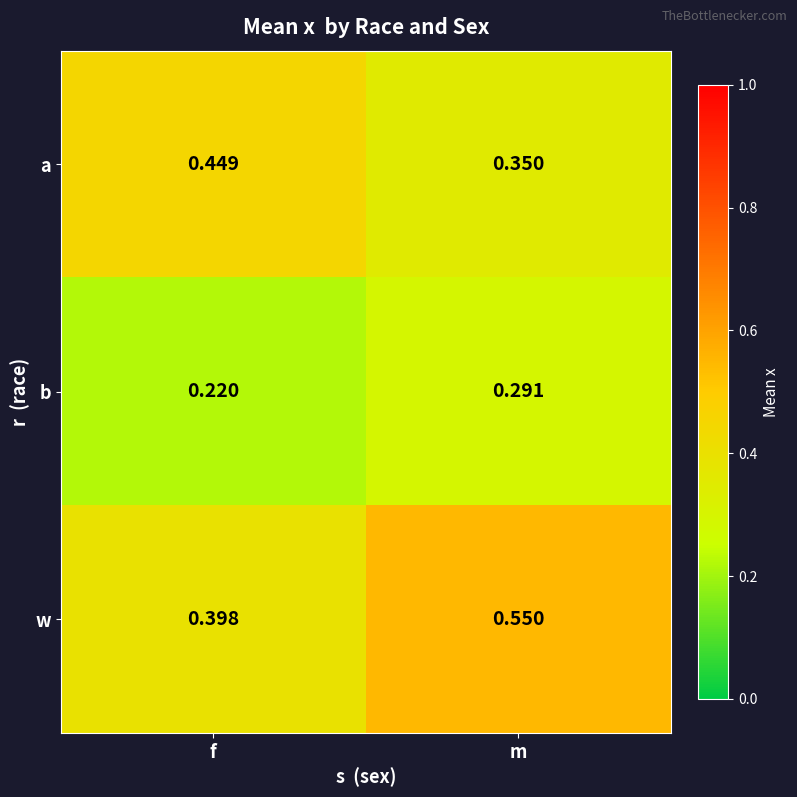

At which category does the chart reach its peak across all series?

m